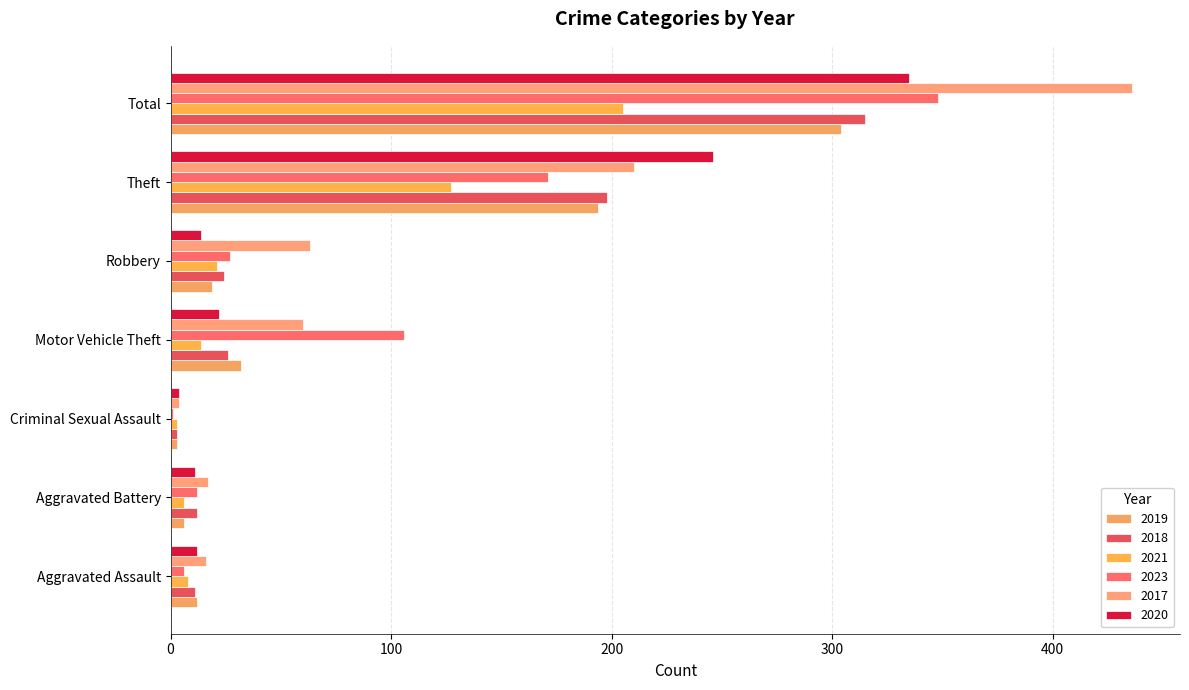

What is the sum of all 2020 values?

644